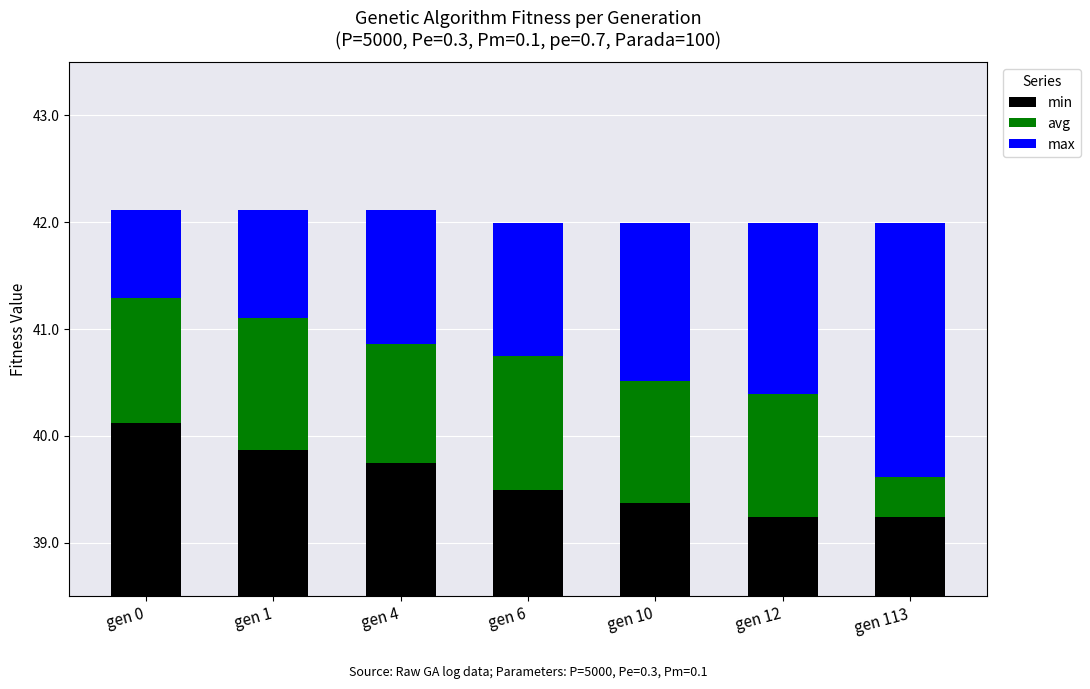

Reading right to left, what are all the values shown in this chart?

min: 39.2	39.2	39.4	39.5	39.7	39.9	40.1
avg: 0.4	1.1	1.1	1.3	1.1	1.2	1.2
max: 2.4	1.6	1.5	1.2	1.3	1.0	0.8